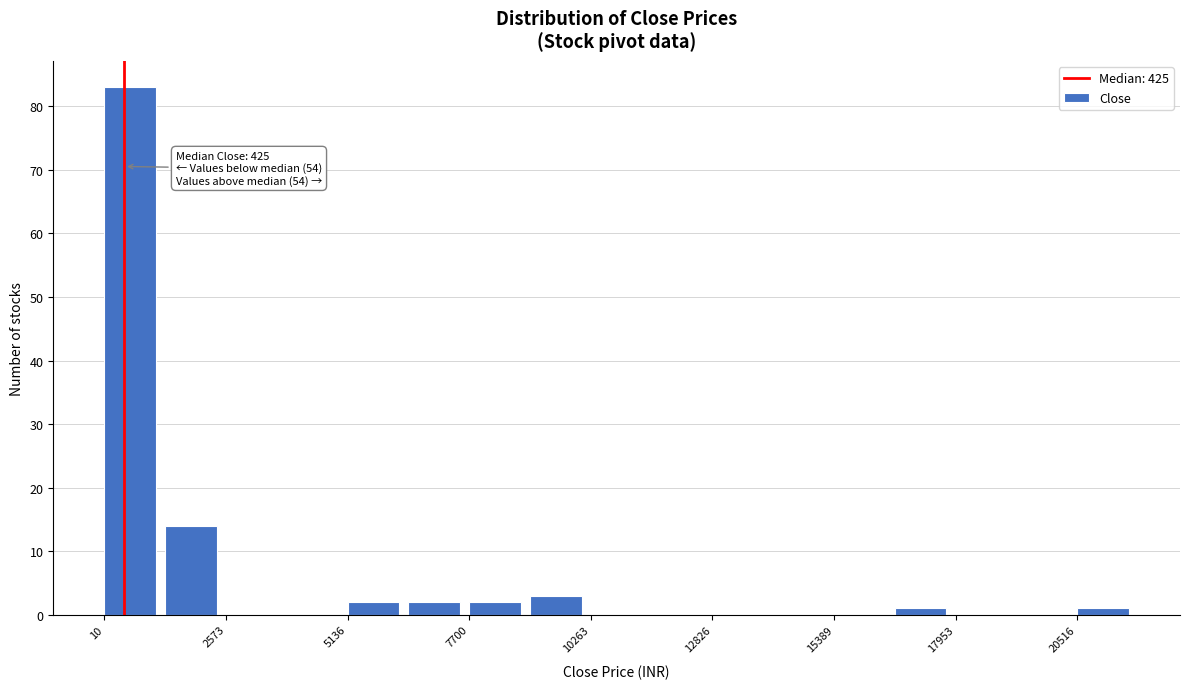

Around what value on the x-axis is the tallest bar? Give the approximate position of its centre, as read against the axis.

500